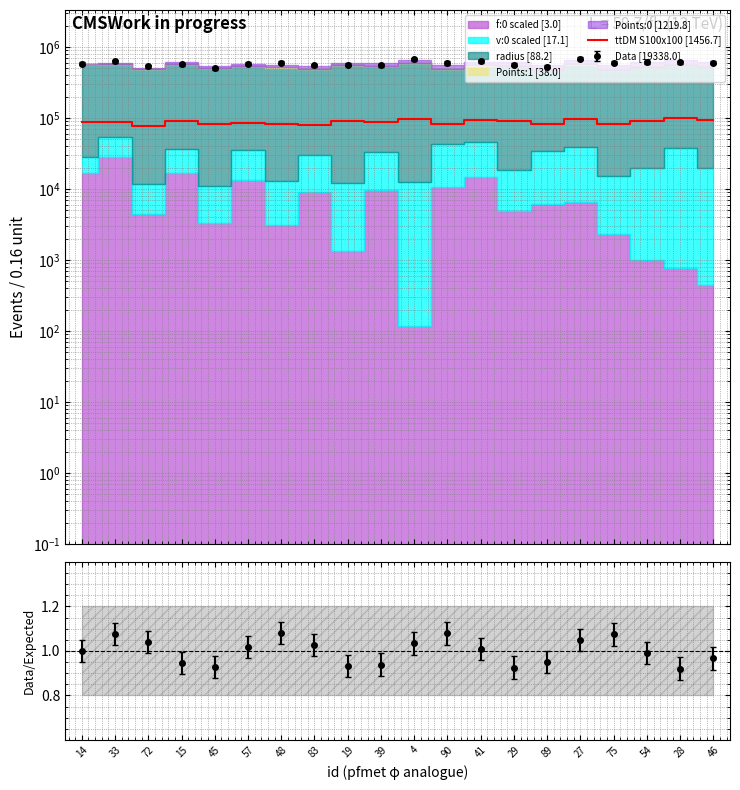

At which label is the value closest to 87615?

33